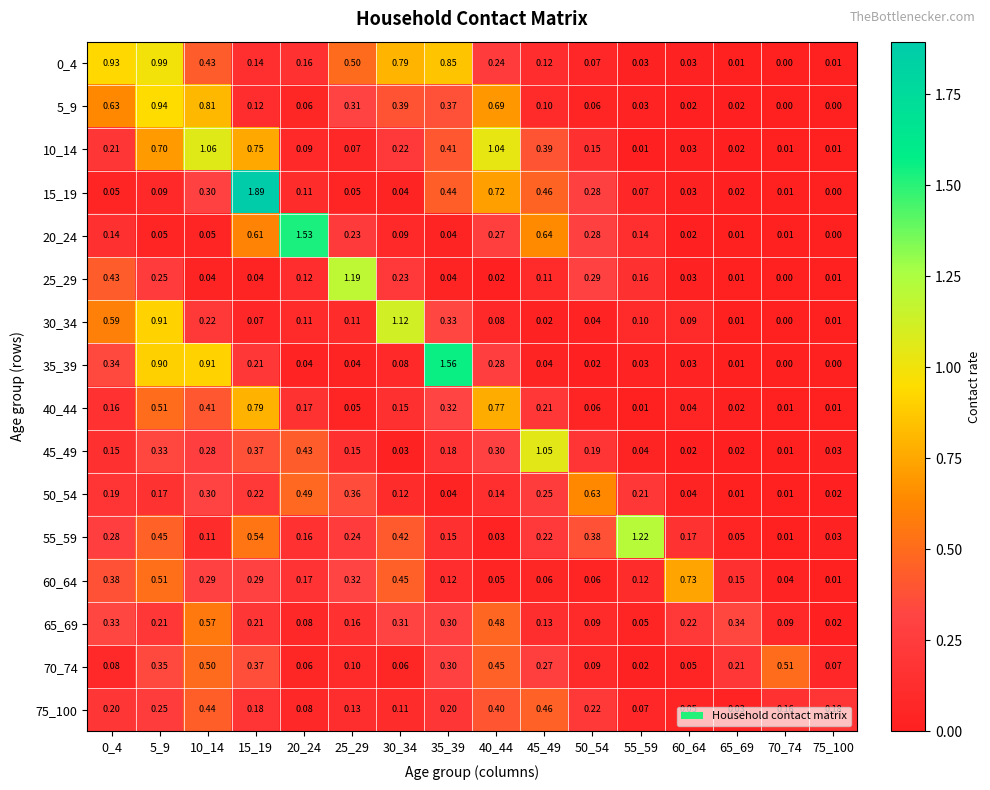

Is the value of 60_64 at 65_69 greater than the value of 70_74 at 10_14?

No